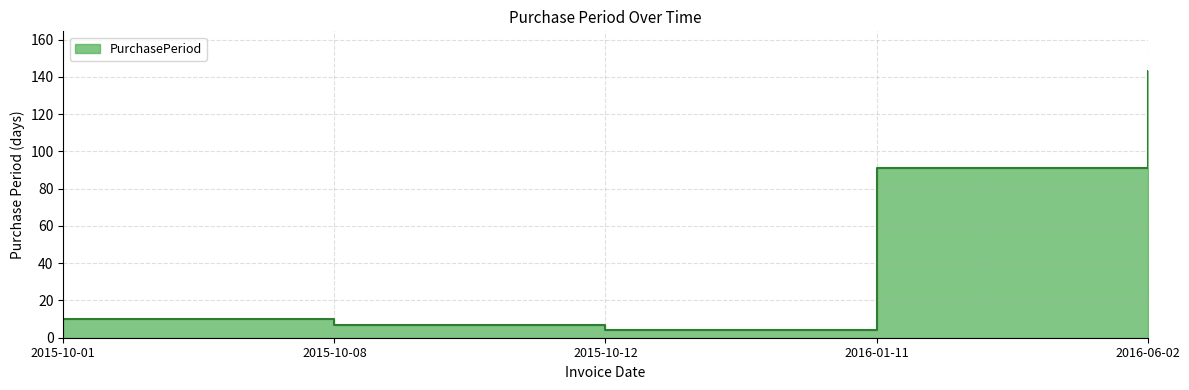

At which label does the data first exceed 10?

2016-01-11